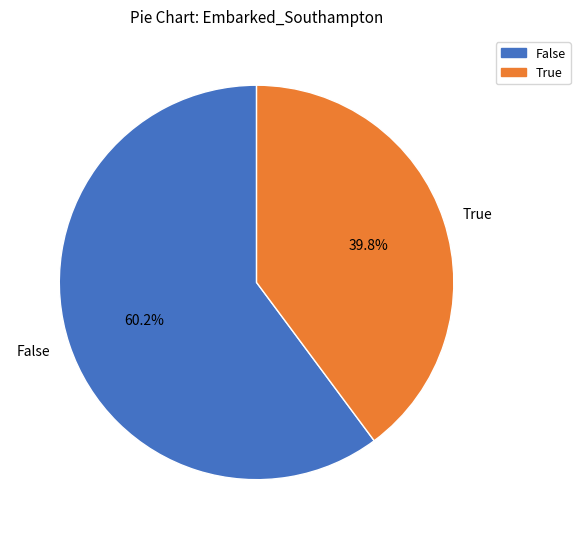

What is the total percentage of False and True?

100.0%